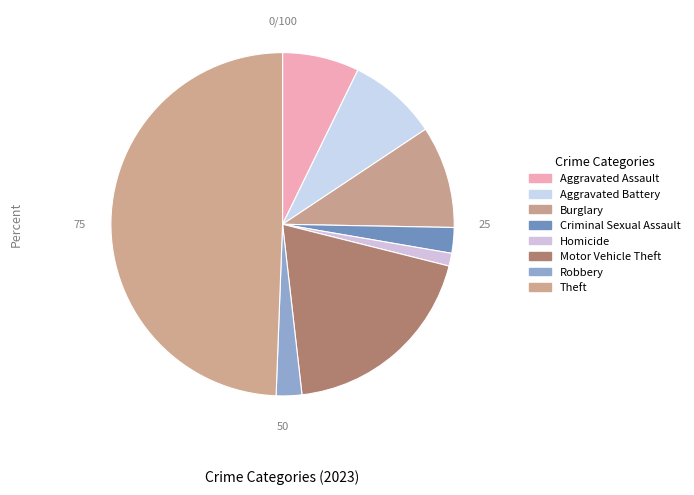

What percentage is the Aggravated Battery slice, to the nearest percent?

8%